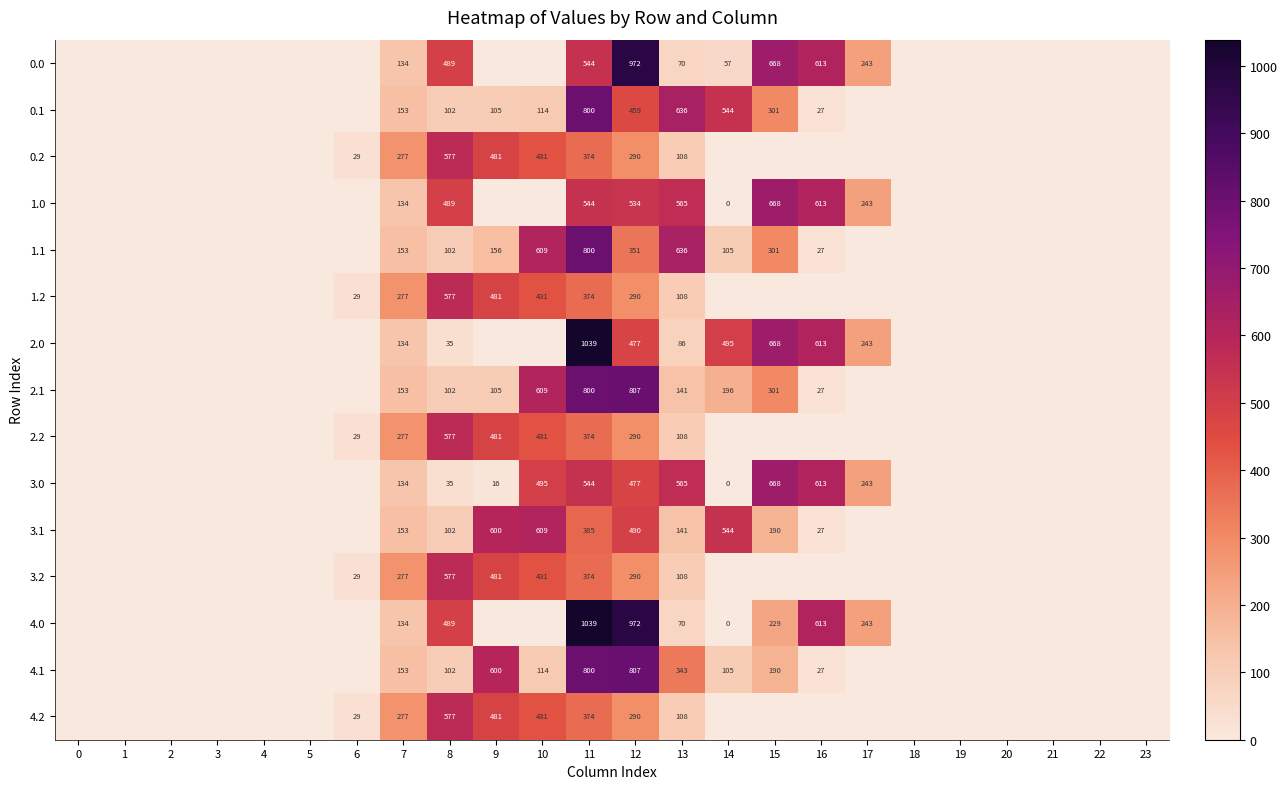

Which label corresponds to the largest value in the chart?

11